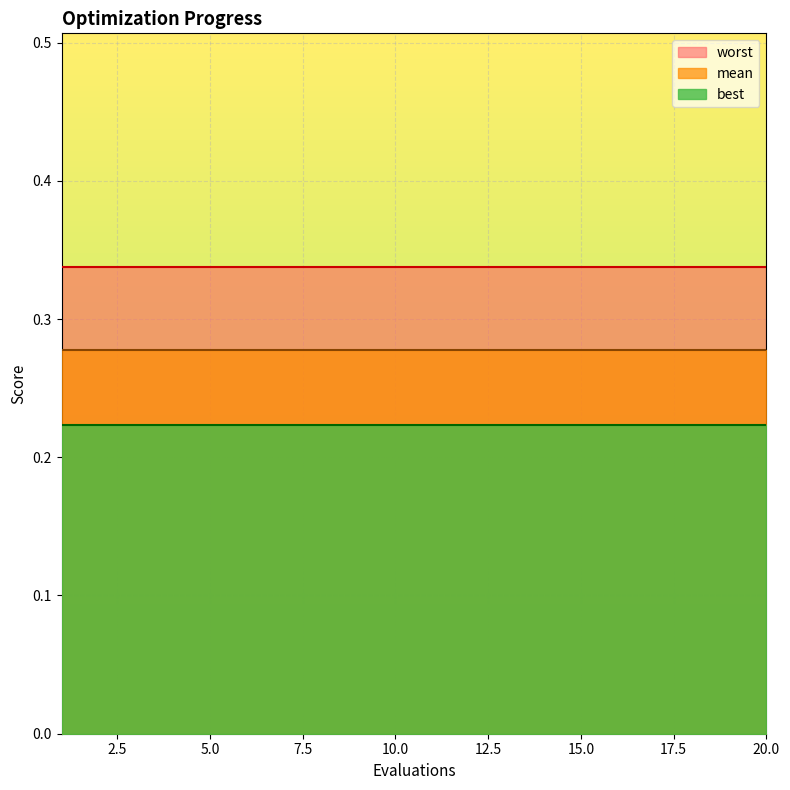

What is the value of the mean point at the 5th from the left?

0.3